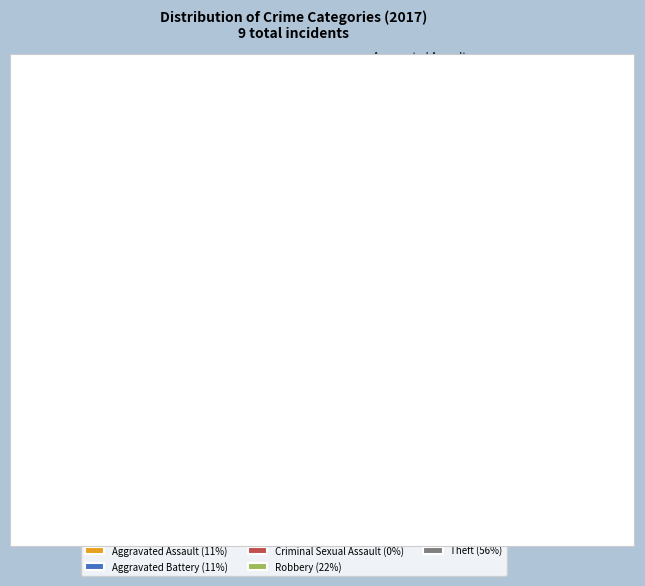

Rank the categories by value from highest to lowest.

Theft, Robbery, Aggravated Assault, Aggravated Battery, Criminal Sexual Assault